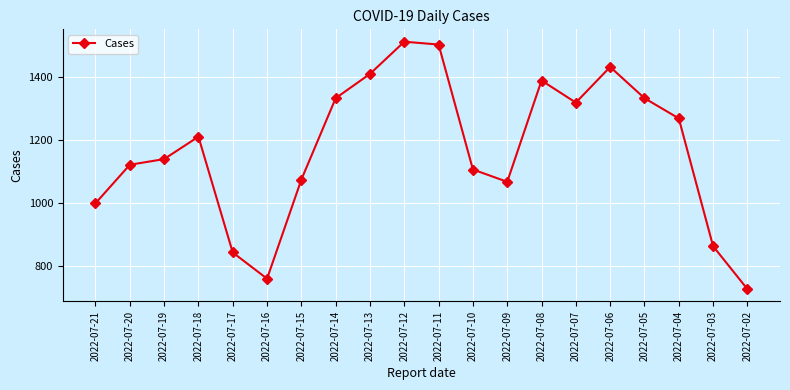

Read the value at 2022-07-19.

1139